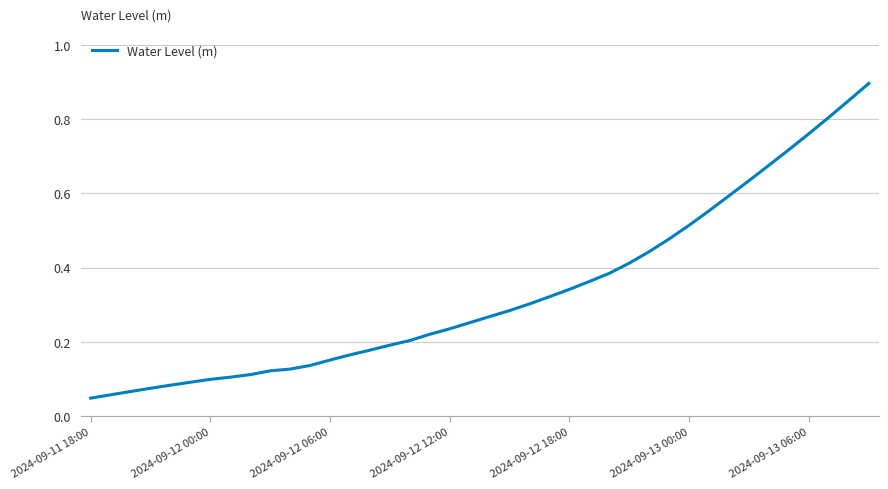

What is the greatest value displayed?

0.9